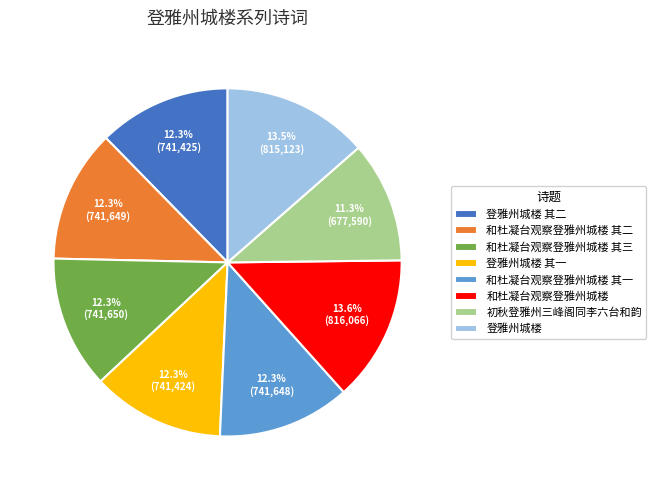

What is the smallest slice in the pie chart?

初秋登雅州三峰阁同李六台和韵